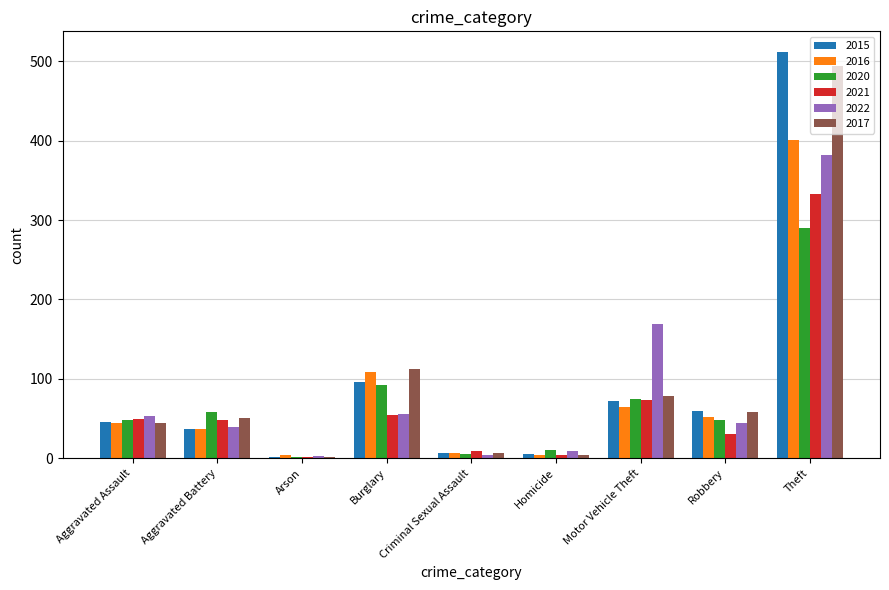

How many groups of bars are there?

9